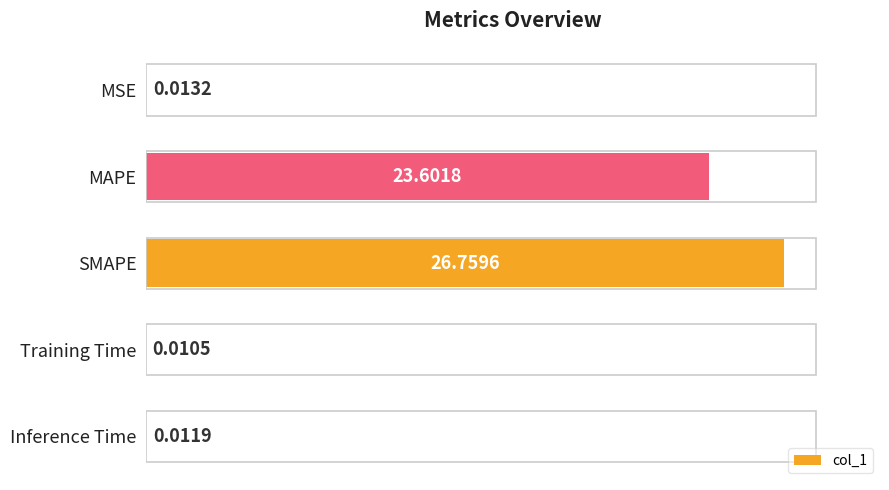

What is the ratio of the value at MAPE to the value at SMAPE?

0.9